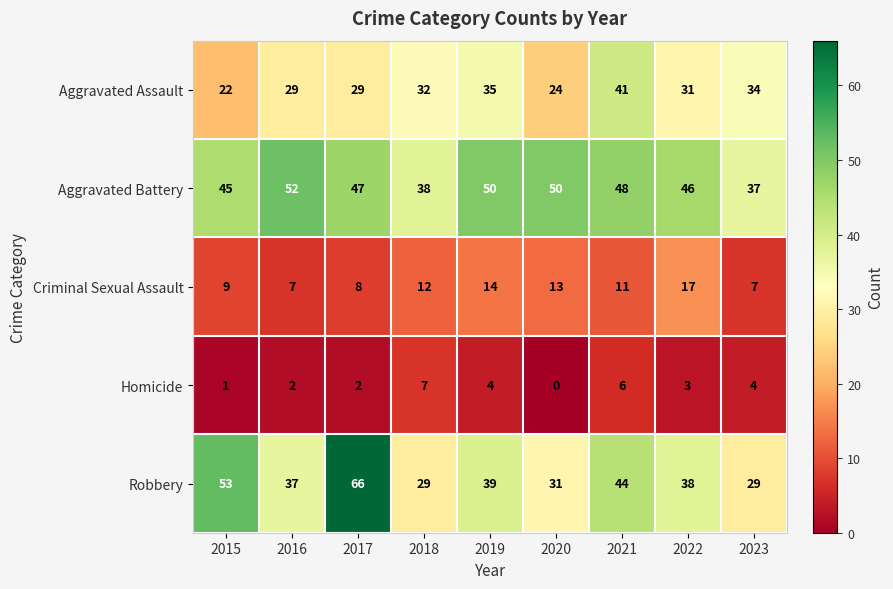

Which label corresponds to the smallest value in the chart?

2020